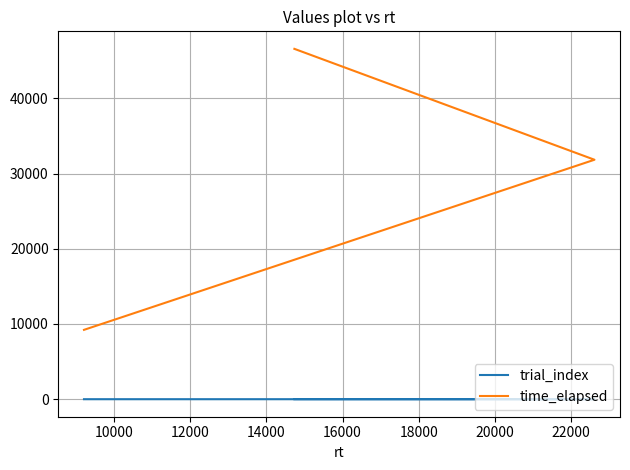

Which series has the widest spread of values?

time_elapsed